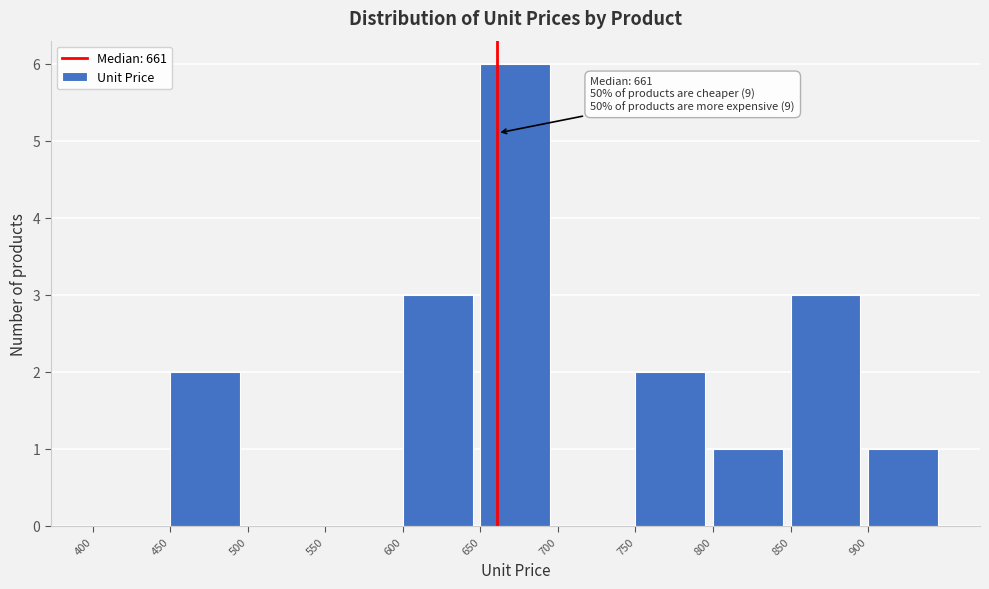

Which range on the x-axis has the tallest bar?

650 to 700